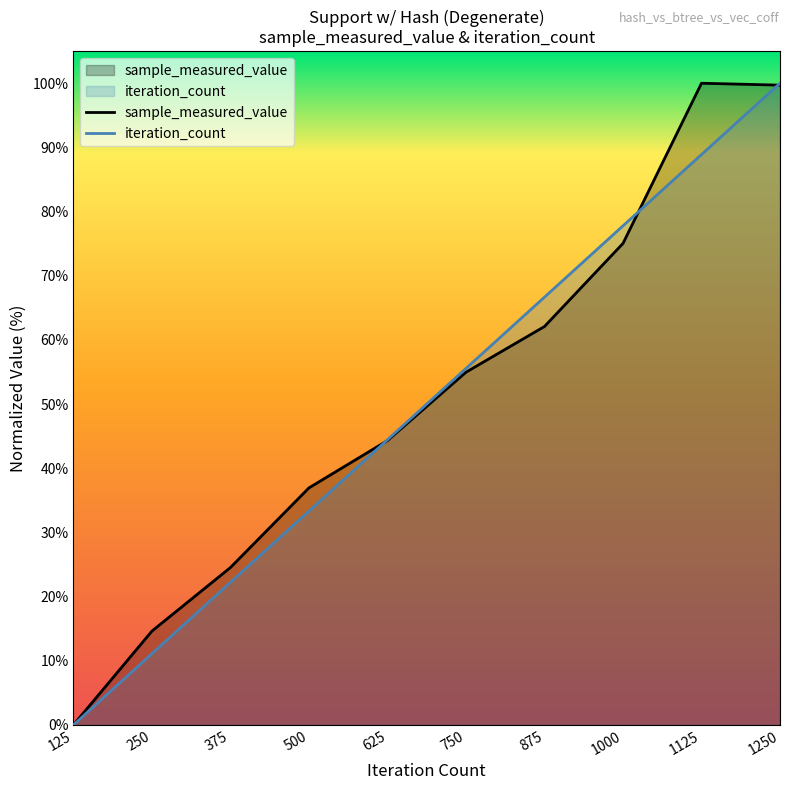

Reading left to right, transcribe all the data shown in this chart.

sample_measured_value: 125=0.0	250=14.6	375=24.5	500=36.9	625=44.3	750=55.0	875=62.1	1000=75.0	1125=100.0	1250=99.7
iteration_count: 125=0.0	250=11.1	375=22.2	500=33.3	625=44.4	750=55.6	875=66.7	1000=77.8	1125=88.9	1250=100.0